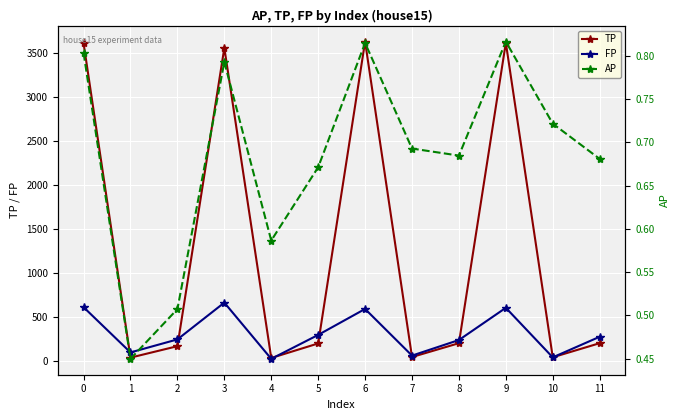

At which category does the chart reach its peak across all series?

6